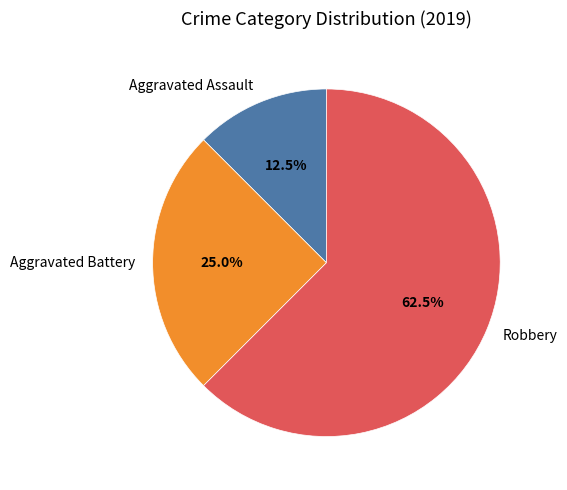

How many segments does this pie chart have?

3